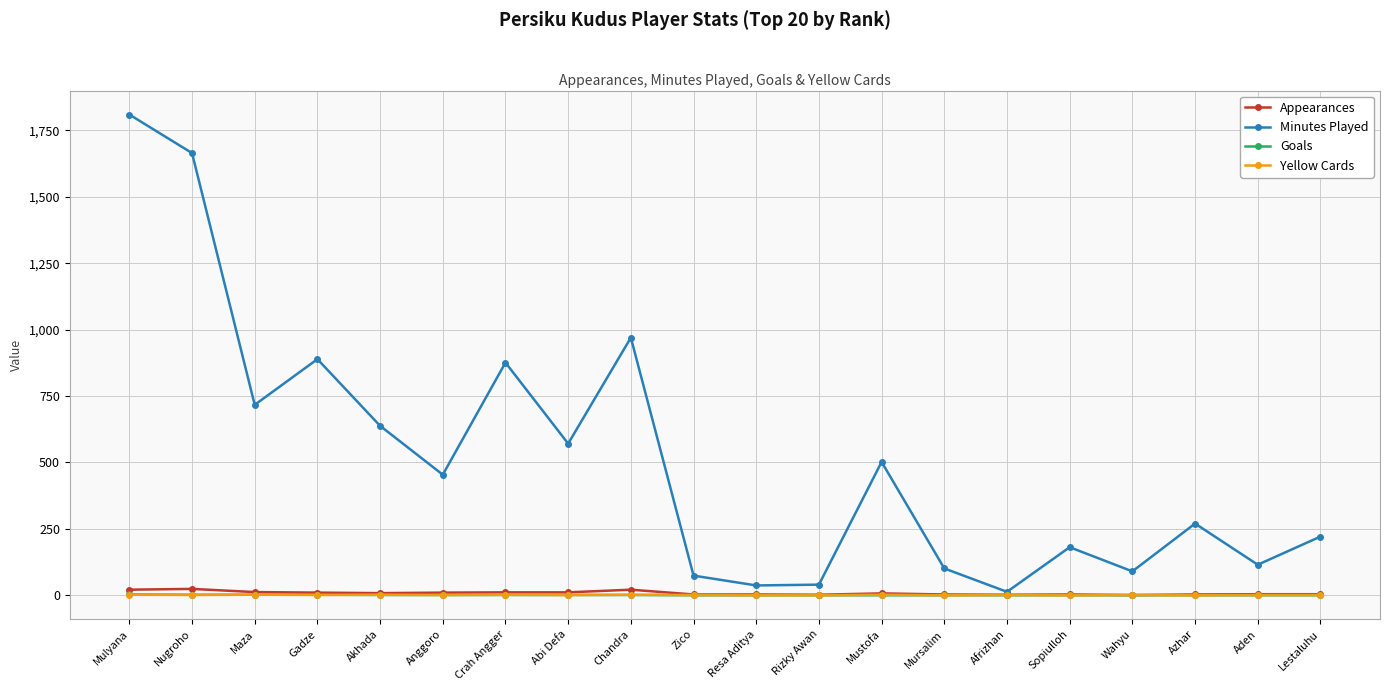

Which series changed the most between Nugroho and Anggoro?

Minutes Played